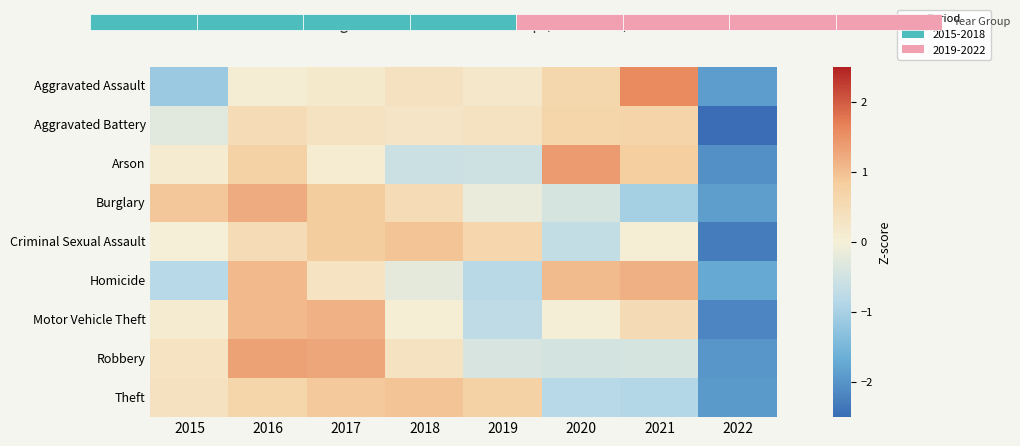

Between 2022 and 2021, which is larger?

2021